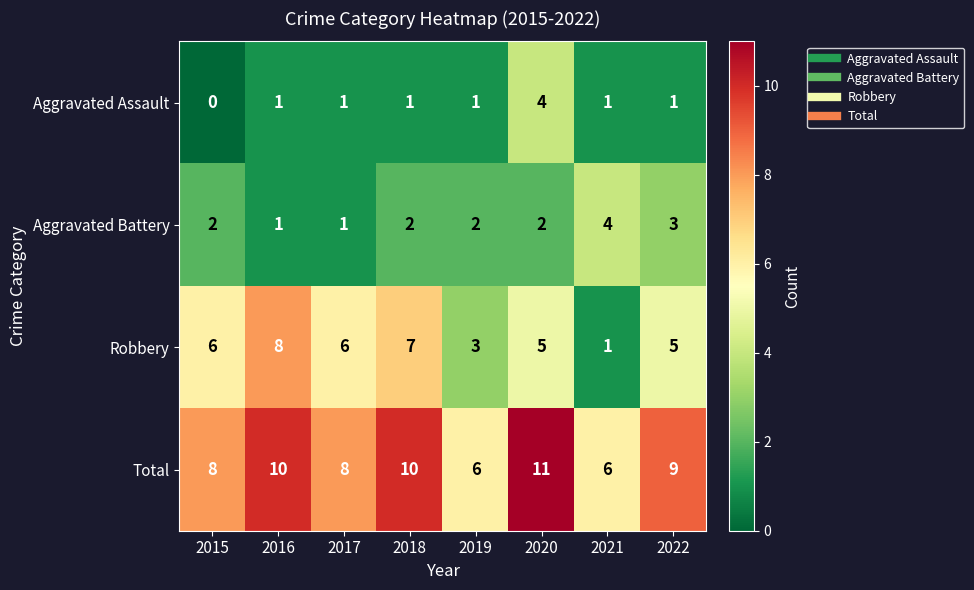

Between 2018 and 2020, which series saw the biggest shift?

Aggravated Assault